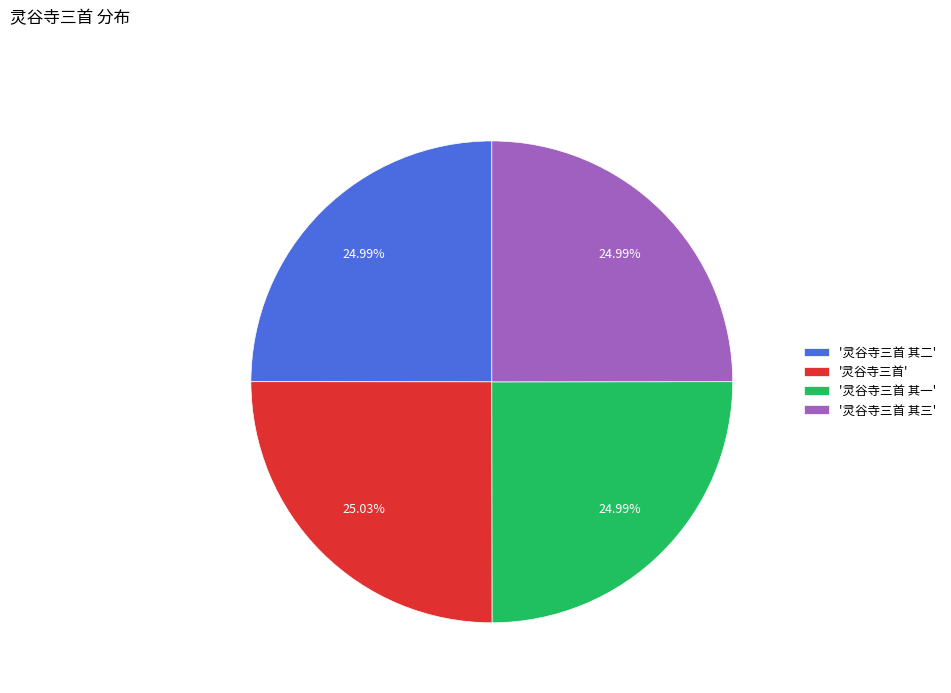

Do '灵谷寺三首' and '灵谷寺三首 其一' together represent more than half of the pie?

Yes